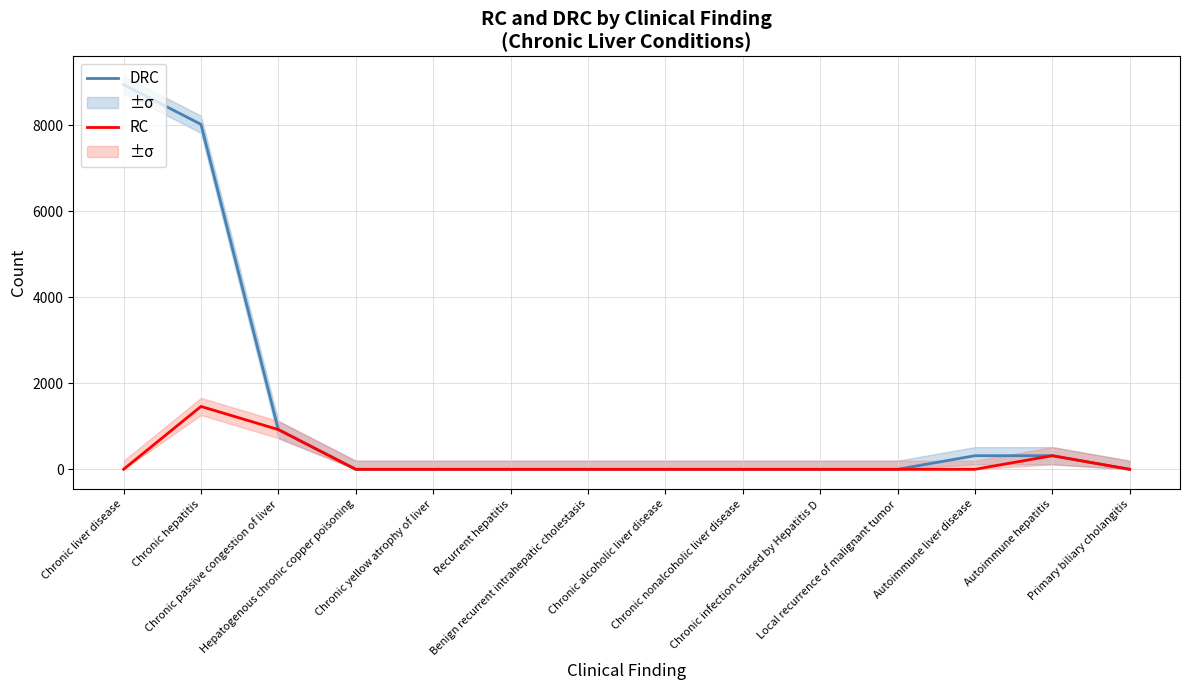

True or false: RC and DRC cross at least once.

False